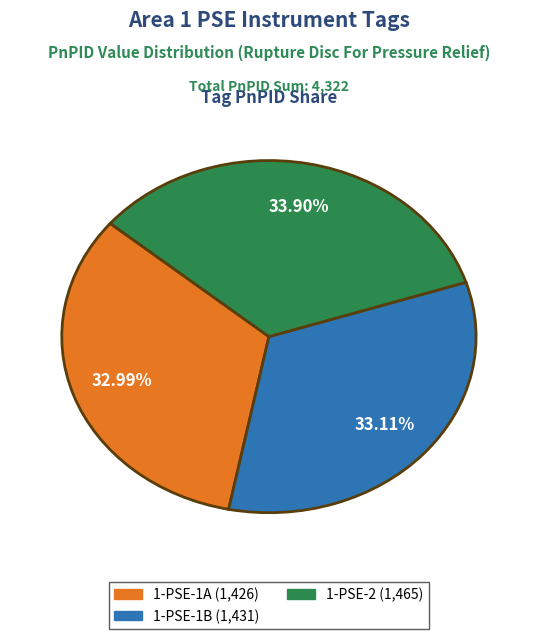

How many segments does this pie chart have?

3